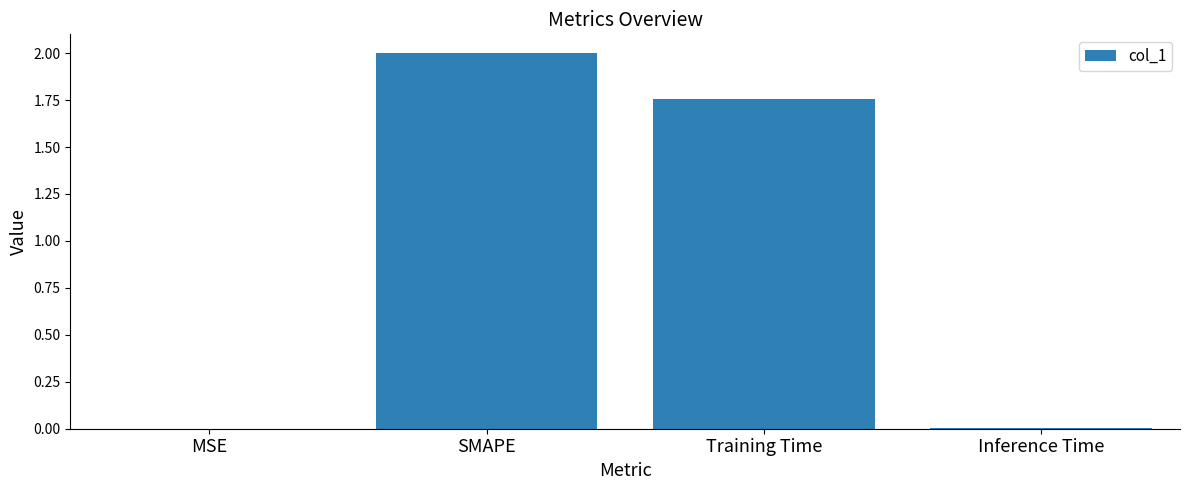

What is the sum of all values?

3.8